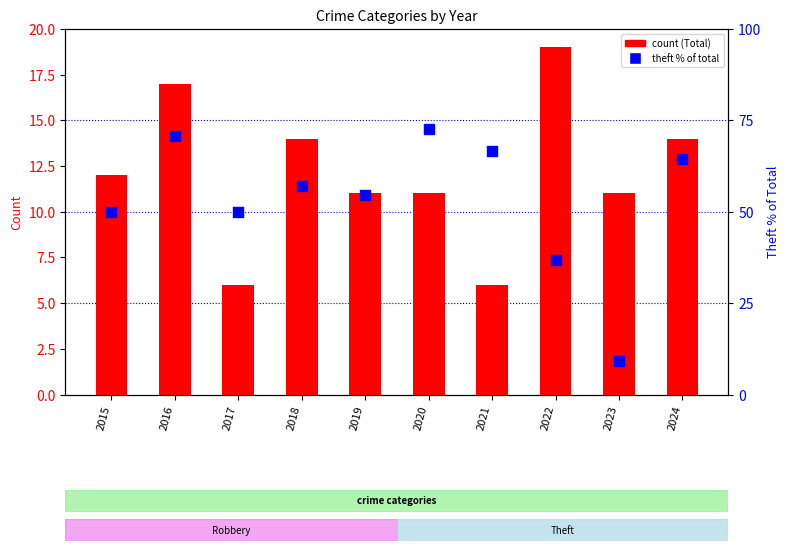

Which series contains the highest Y value?

Theft % of Total